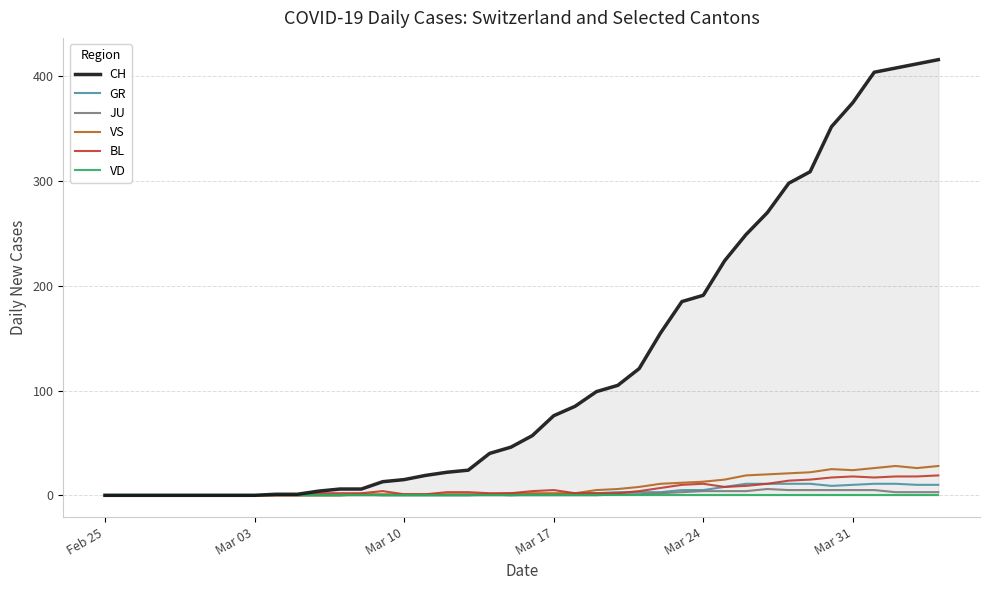

What are all the series names shown in the legend?

CH, GR, JU, VS, BL, VD